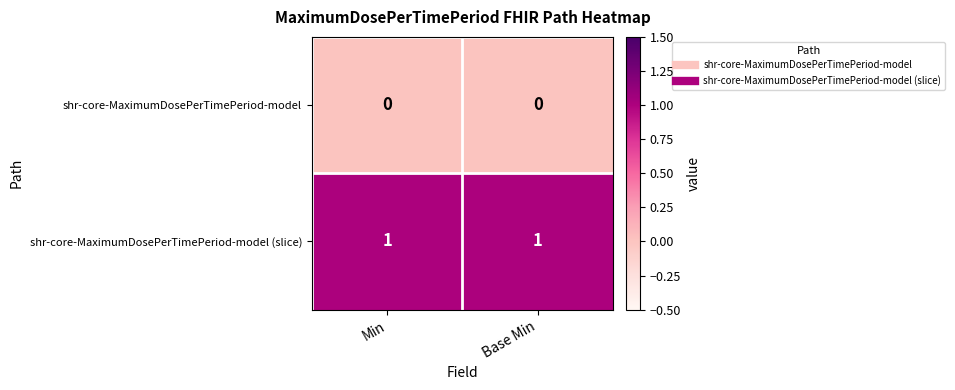

The value of shr-core-MaximumDosePerTimePeriod-model (slice) at Min is 1. True or false?

True